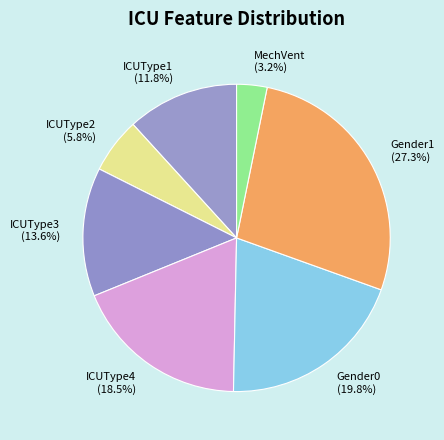

What percentage is NOT represented by ICUType3?

86.4%